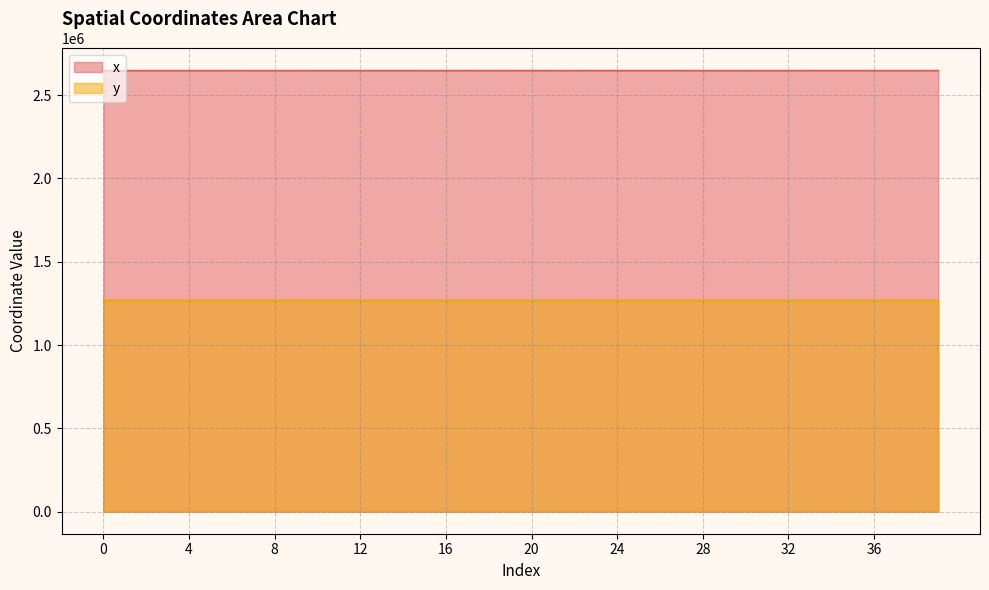

How many lines are shown in the chart?

2